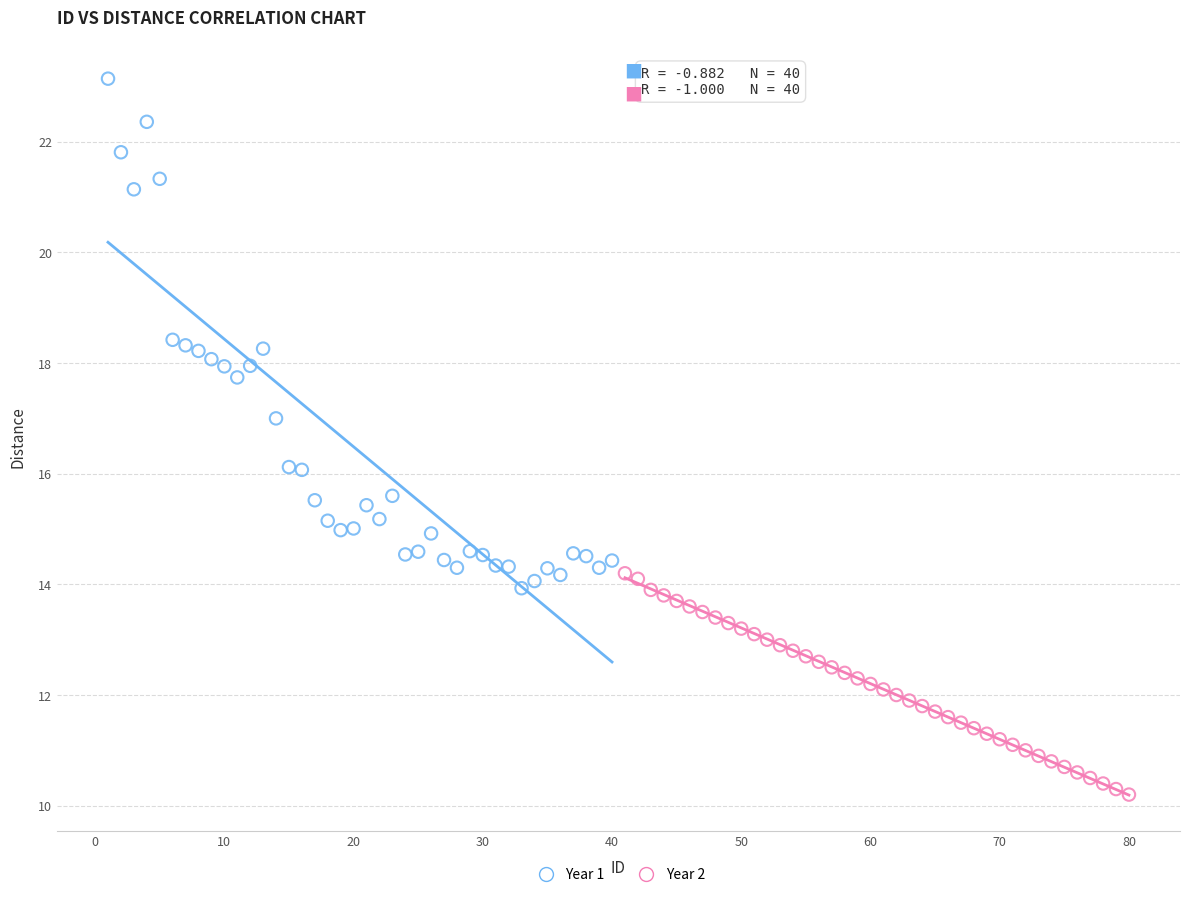

Which series has the largest Y range (max minus min)?

Year 1